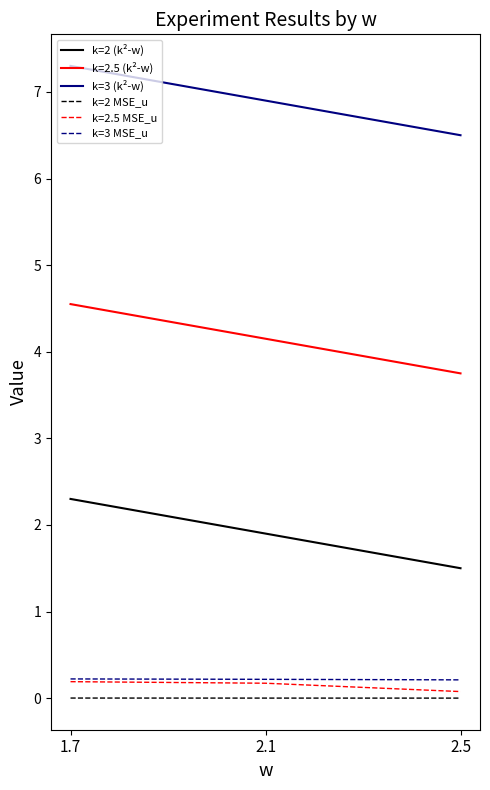

Is it true that k=2.5 MSE_u equals 0.2 at 1.7?

True